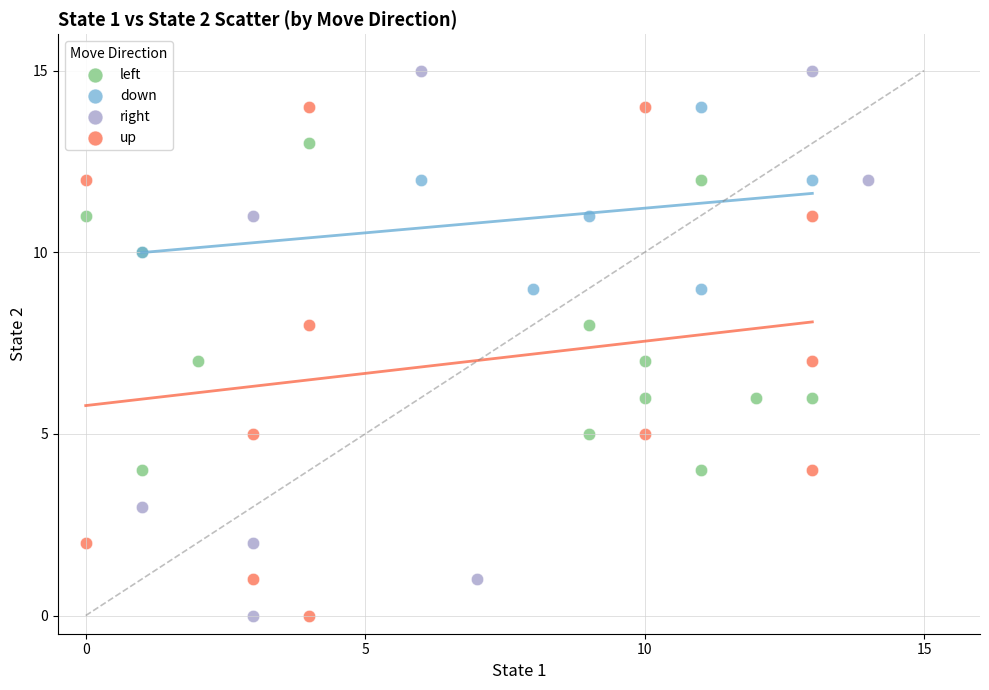

Which series contains the highest Y value?

right